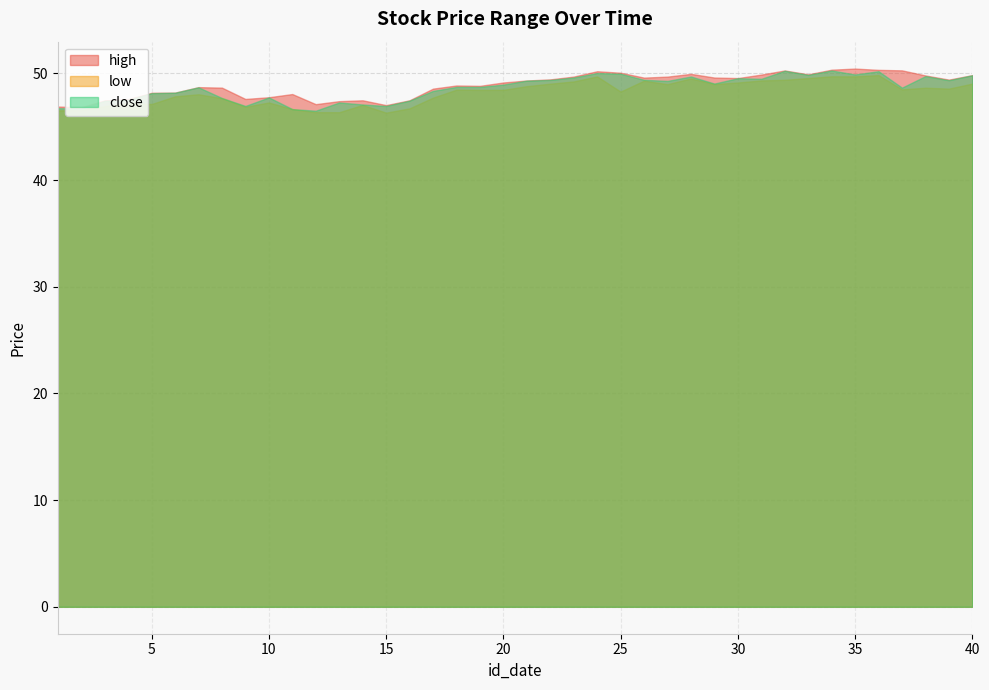

At which label does low reach its peak?

36